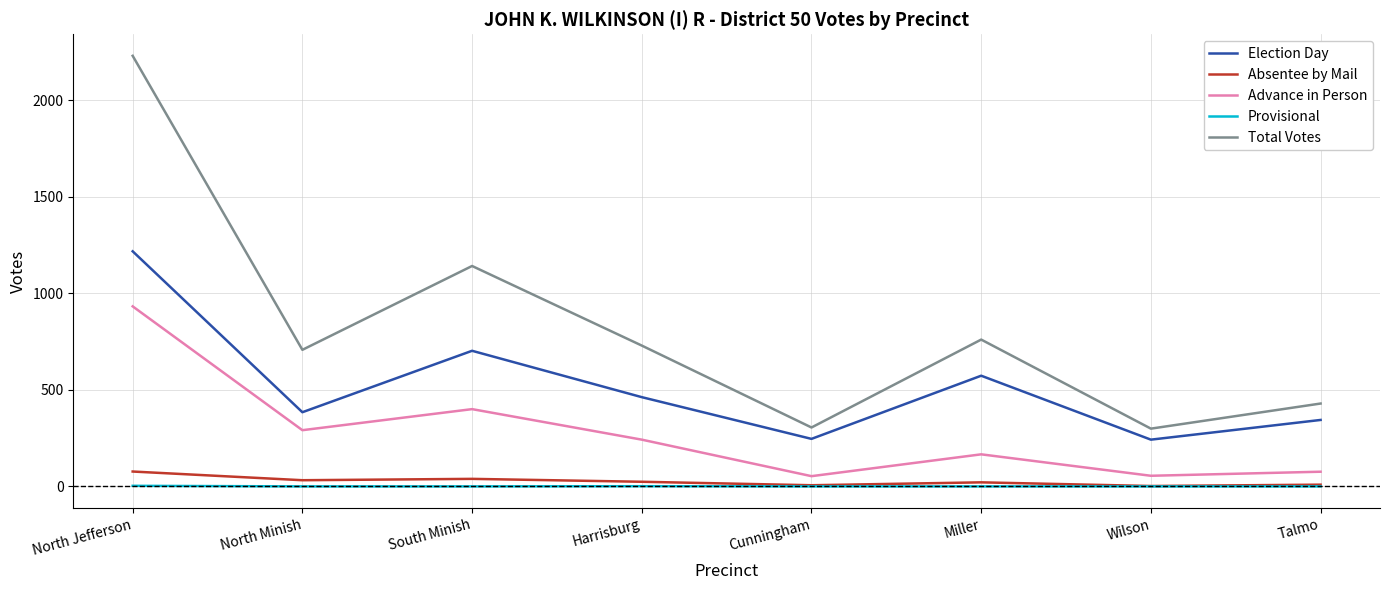

Between South Minish and Cunningham, which series saw the biggest shift?

Total Votes